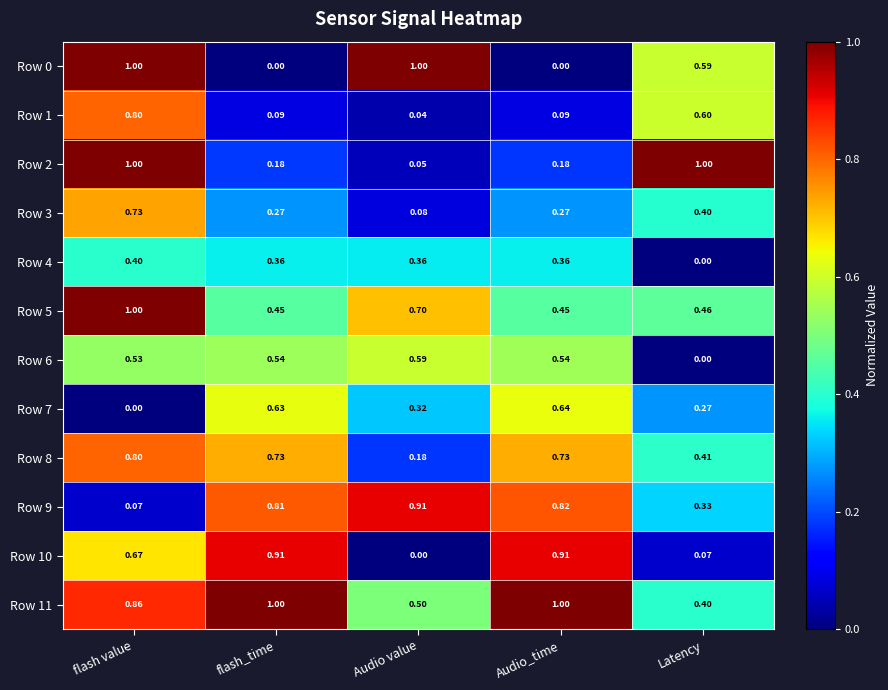

Which category has the lowest value in the Row 3 series?

Audio value